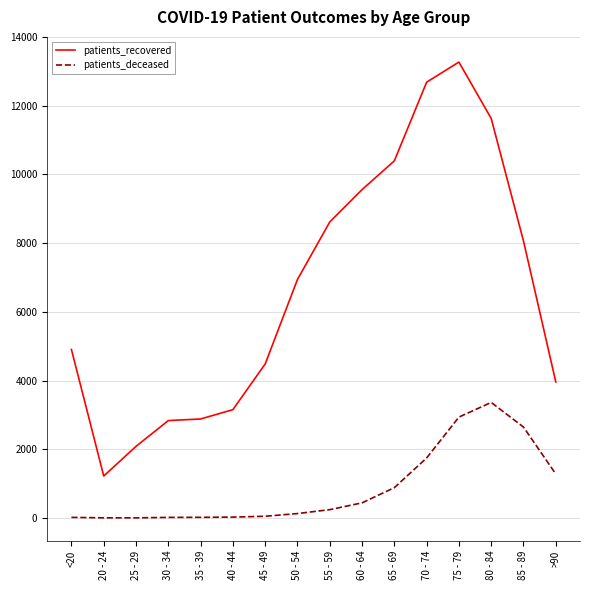

At <20, list the series in order from smallest to largest.

patients_deceased, patients_recovered